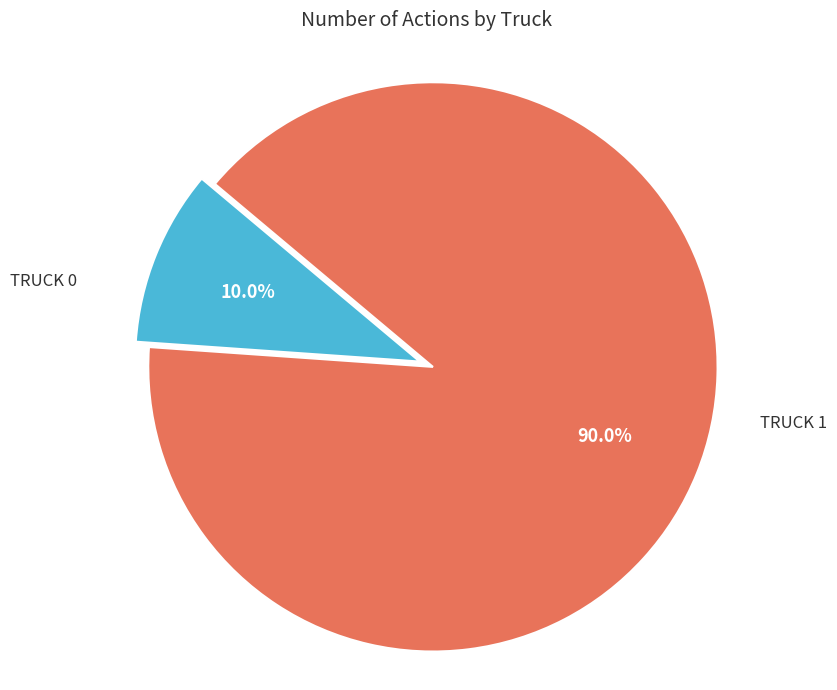

Is there a majority slice in this chart?

Yes